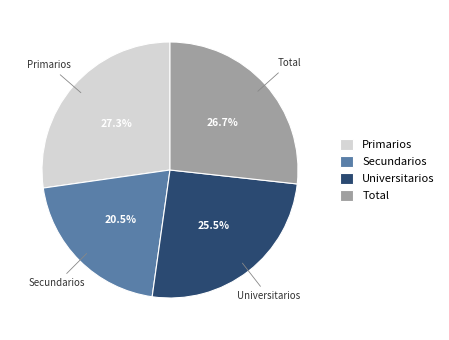

Combined, do Total and Universitarios account for over 50%?

Yes